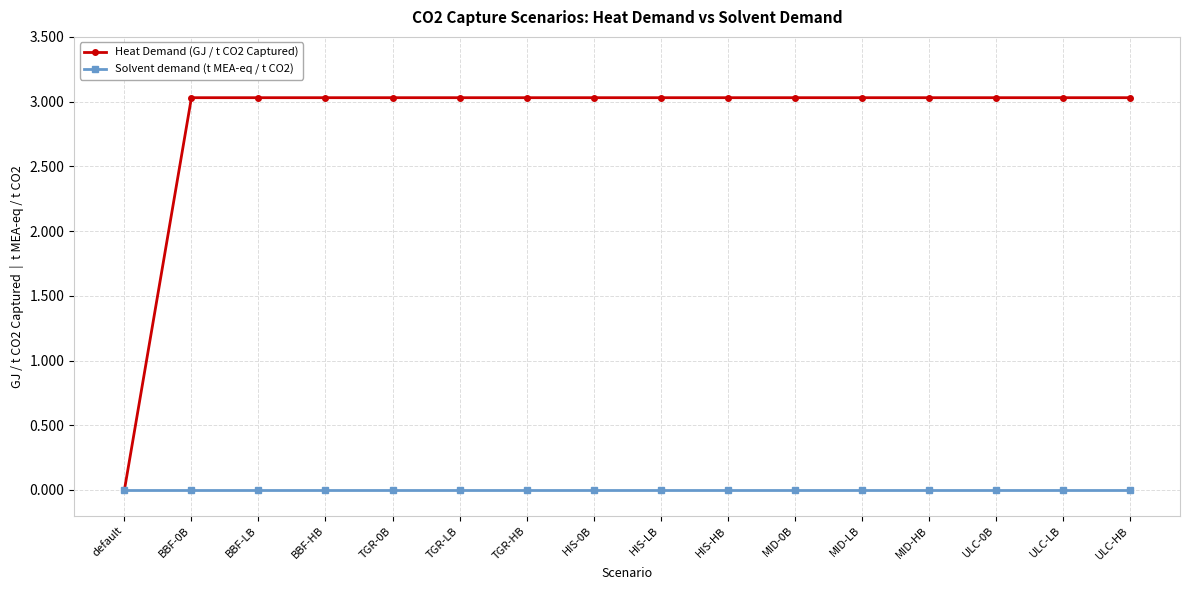

What are all the series names shown in the legend?

Heat Demand (GJ / t CO2 Captured), Solvent demand (t MEA-eq / t CO2)